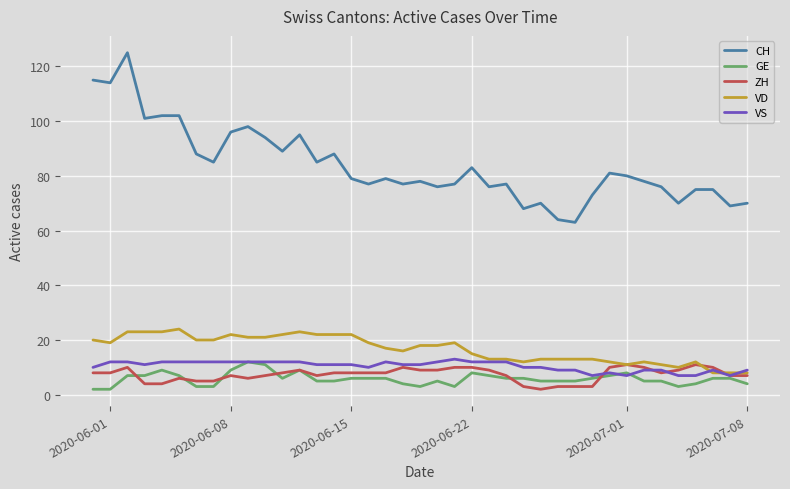

Reading left to right, what are all the values shown in this chart?

CH: 115	114	125	101	102	102	88	85	96	98	94	89	95	85	88	79	77	79	77	78	76	77	83	76	77	68	70	64	63	73	81	80	78	76	70	75	75	69	70
GE: 2	2	7	7	9	7	3	3	9	12	11	6	9	5	5	6	6	6	4	3	5	3	8	7	6	6	5	5	5	6	7	8	5	5	3	4	6	6	4
ZH: 8	8	10	4	4	6	5	5	7	6	7	8	9	7	8	8	8	8	10	9	9	10	10	9	7	3	2	3	3	3	10	11	10	8	9	11	10	7	7
VD: 20	19	23	23	23	24	20	20	22	21	21	22	23	22	22	22	19	17	16	18	18	19	15	13	13	12	13	13	13	13	12	11	12	11	10	12	8	8	8
VS: 10	12	12	11	12	12	12	12	12	12	12	12	12	11	11	11	10	12	11	11	12	13	12	12	12	10	10	9	9	7	8	7	9	9	7	7	9	7	9